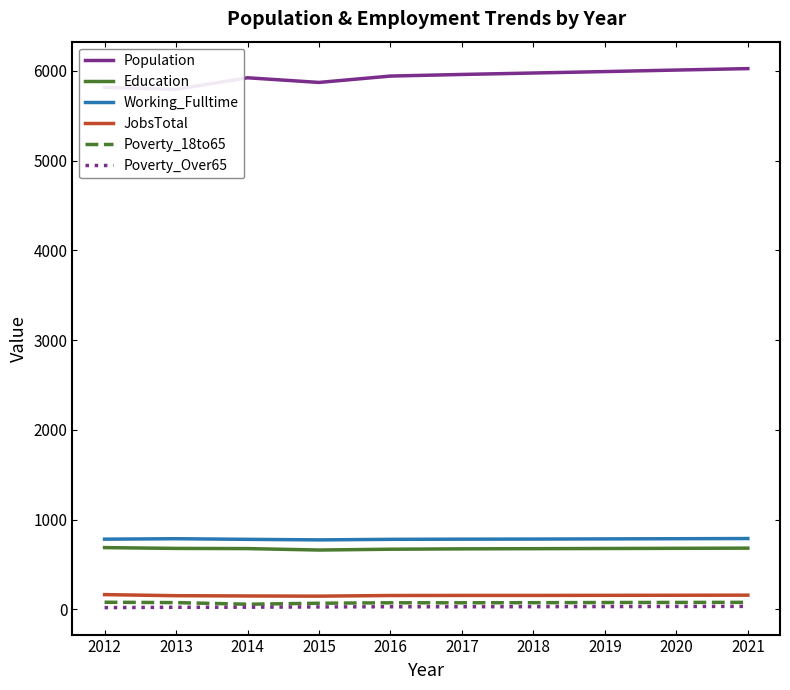

What is the difference between the Poverty_Over65 values at 2015 and 2014?

3